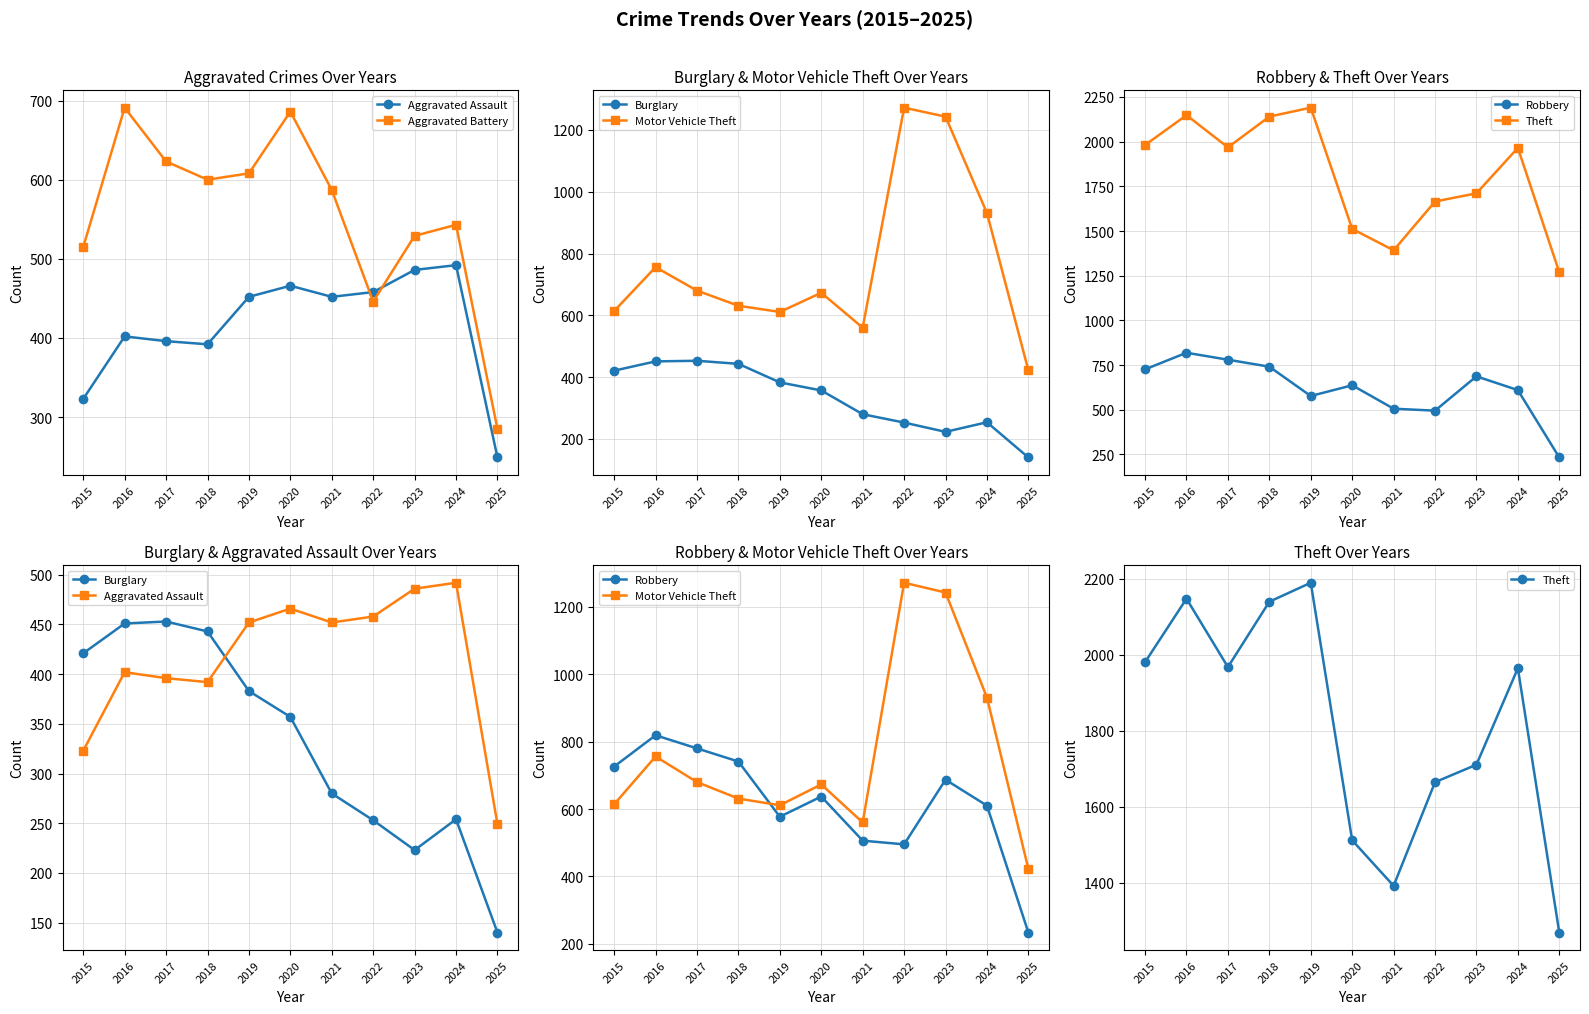

The Motor Vehicle Theft series shows 246 at 2020. True or false?

False